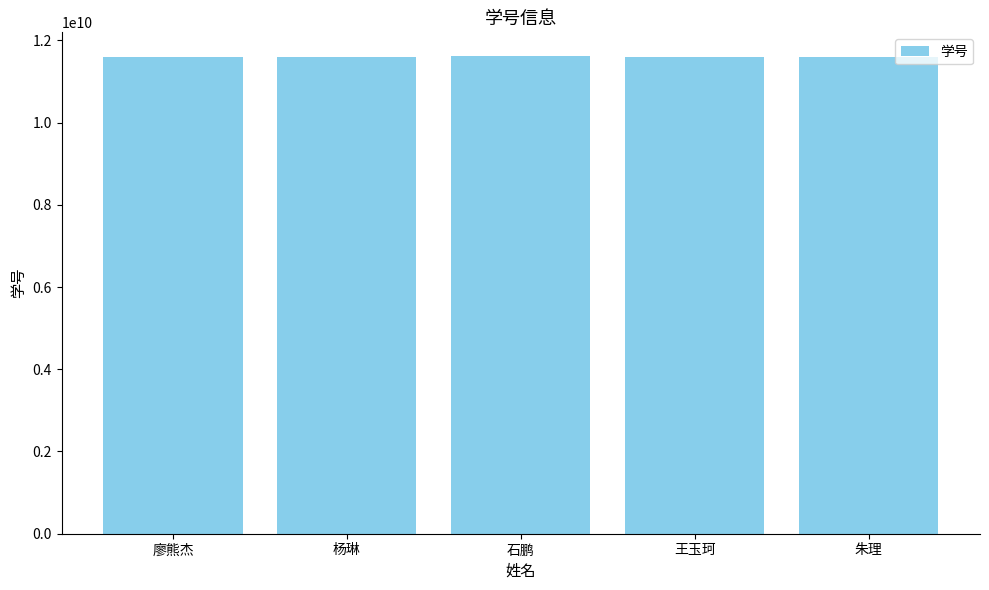

What is the ratio of the value at 朱理 to the value at 杨琳?

1.0